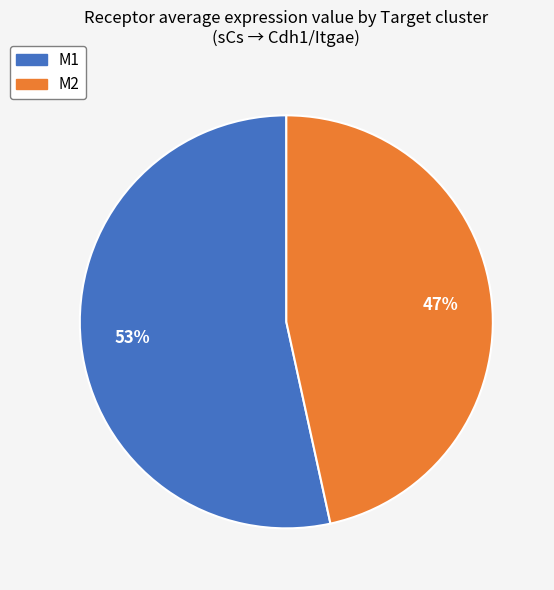

Do M1 and M2 together represent more than half of the pie?

Yes